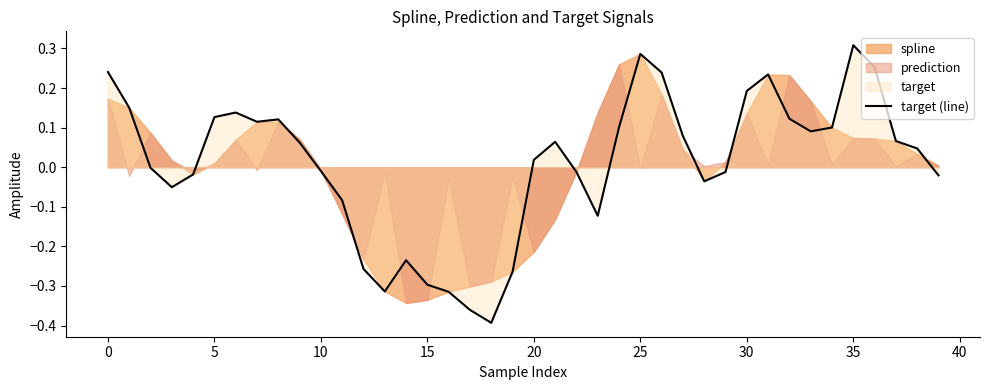

How many values are above zero?

22